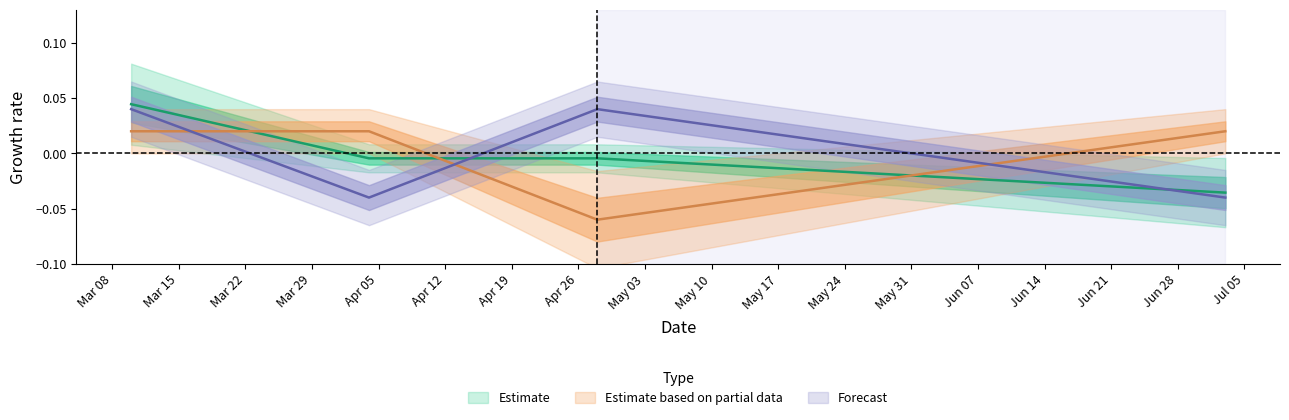

Does the chart display data point markers on the line(s)?

No